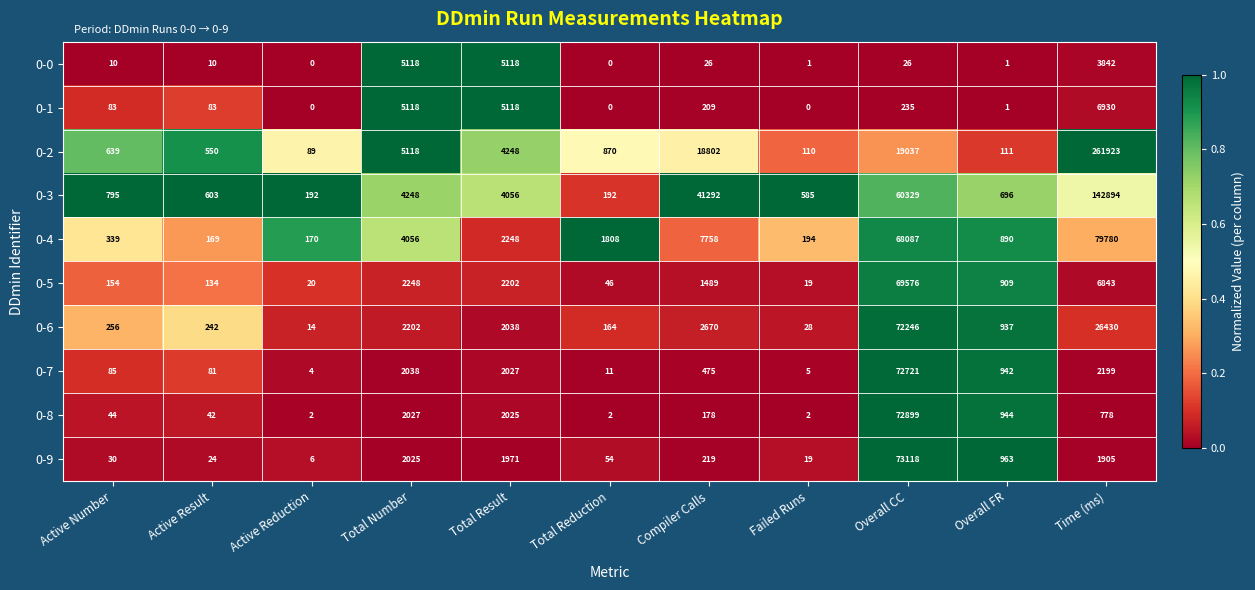

True or false: 0-9 has a value of 2 at Active Reduction.

False